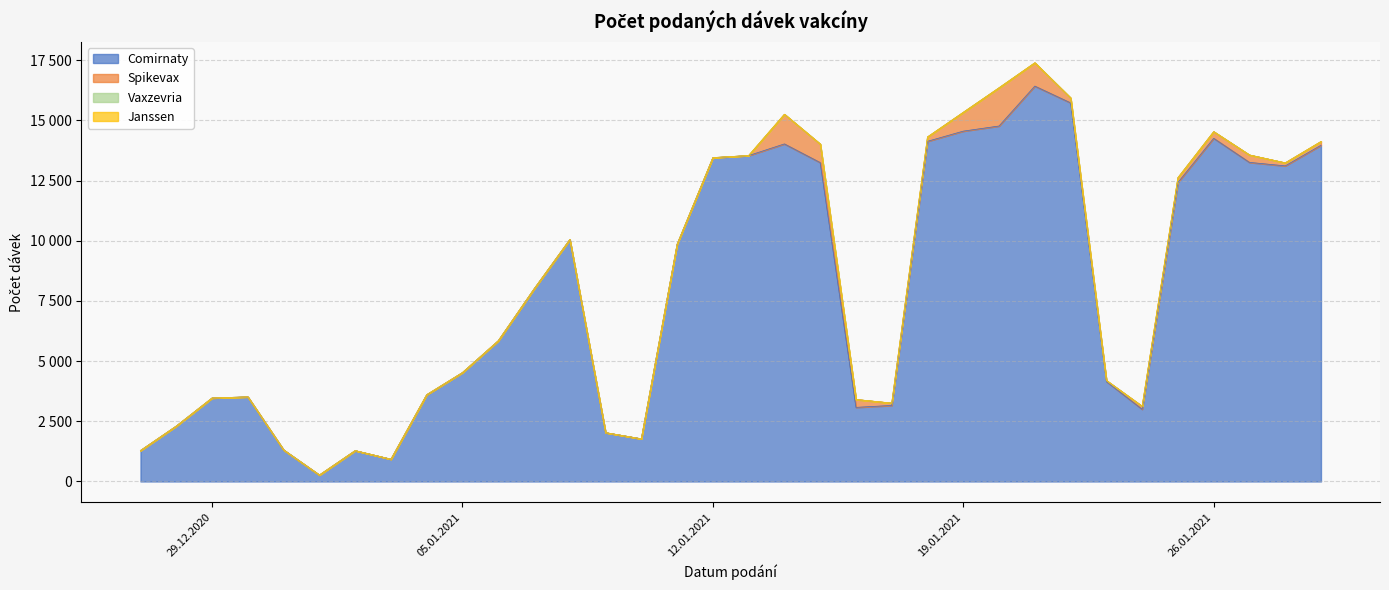

True or false: Vaxzevria and Comirnaty cross at least once.

False